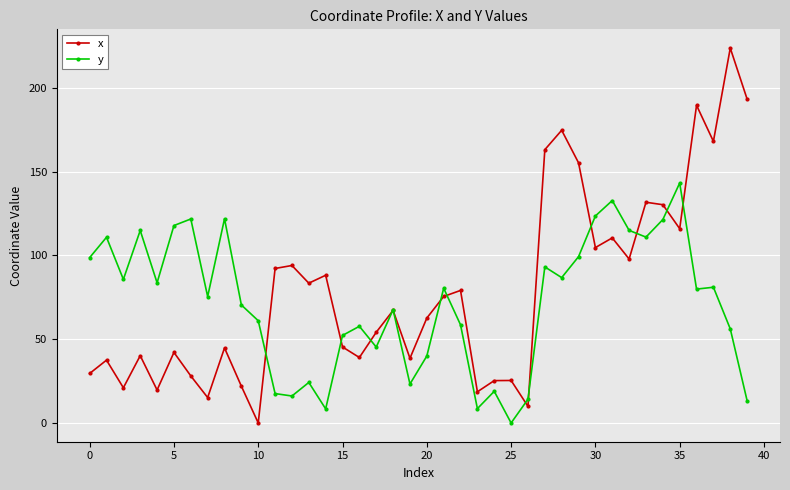

List the series in order of their peak value, highest first.

x, y